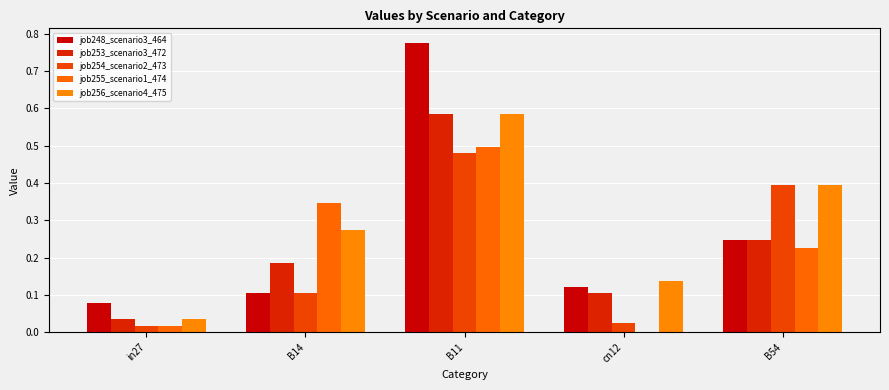

What is the label of the 1st bar from the right?

B54